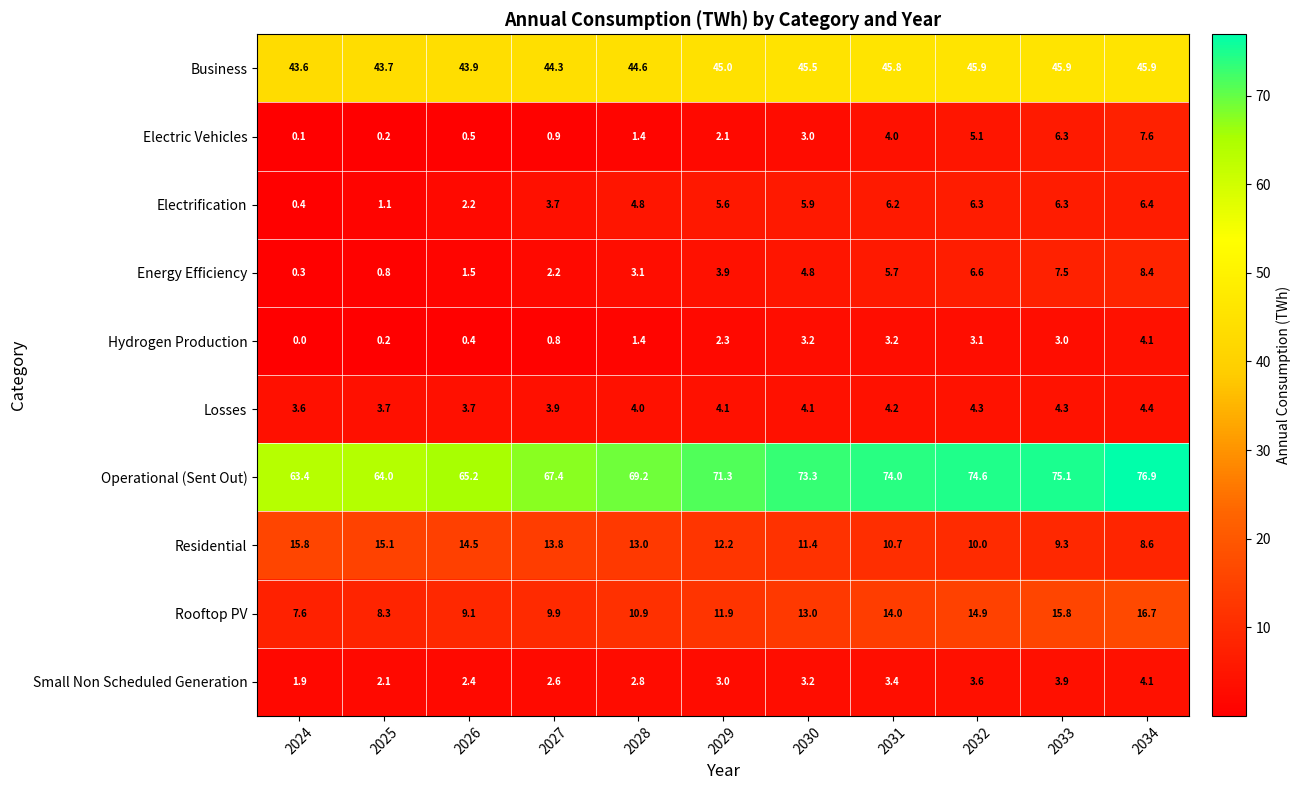

At 2024, list the series in order from largest to smallest.

Operational (Sent Out), Business, Residential, Rooftop PV, Losses, Small Non Scheduled Generation, Electrification, Energy Efficiency, Electric Vehicles, Hydrogen Production